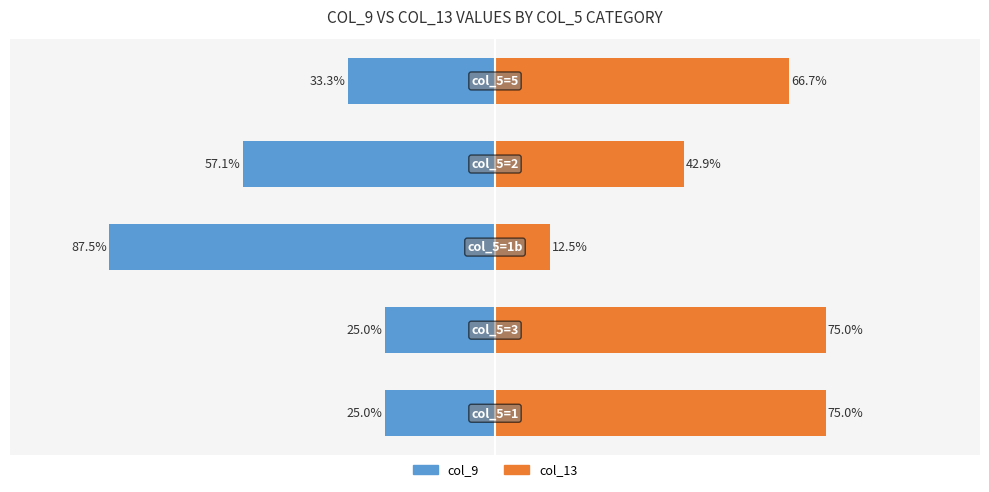

Is it true that col_13 equals 75.0 at 0?

True